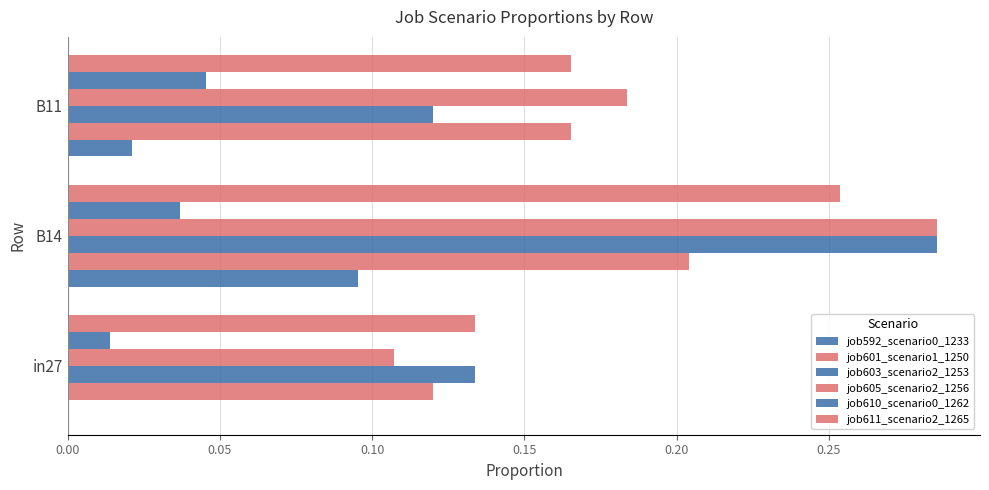

Count the job611_scenario2_1265 values in the range 0 to 1.

3